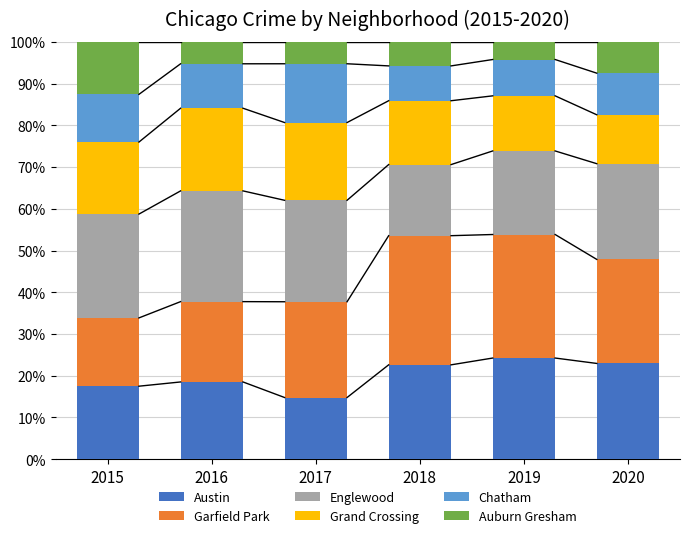

What is the minimum value for Austin?

14.8